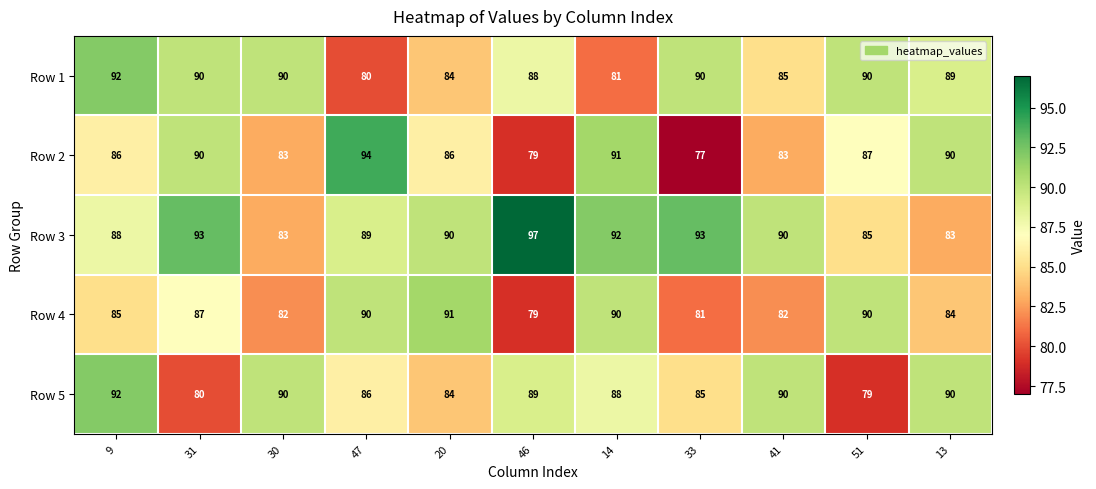

At how many categories does at least one series exceed 88?

11